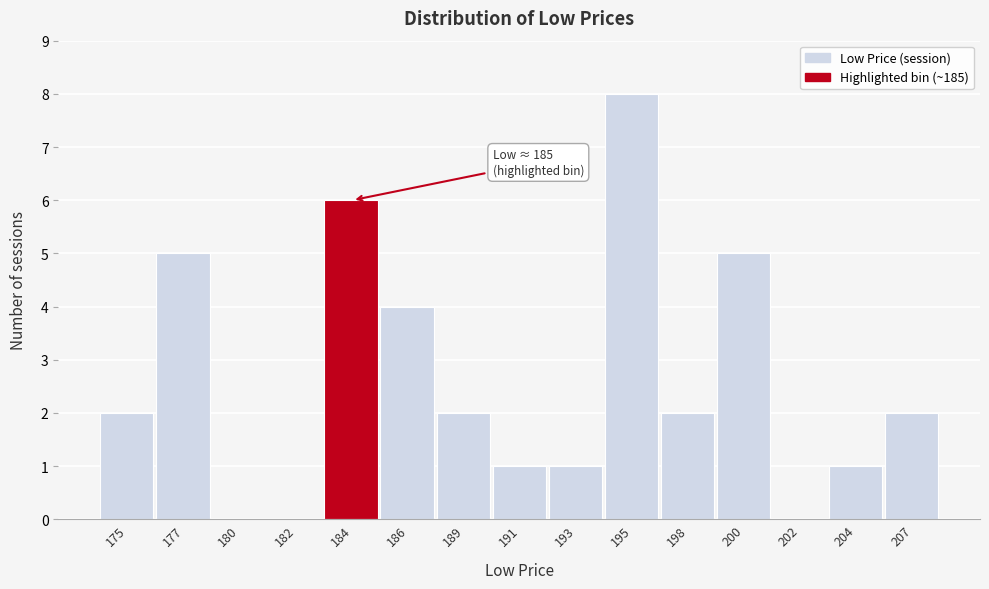

Reading left to right, list all the values displayed in this chart.

175=2	177=5	180=0	182=0	184=6	186=4	189=2	191=1	193=1	195=8	198=2	200=5	202=0	204=1	207=2